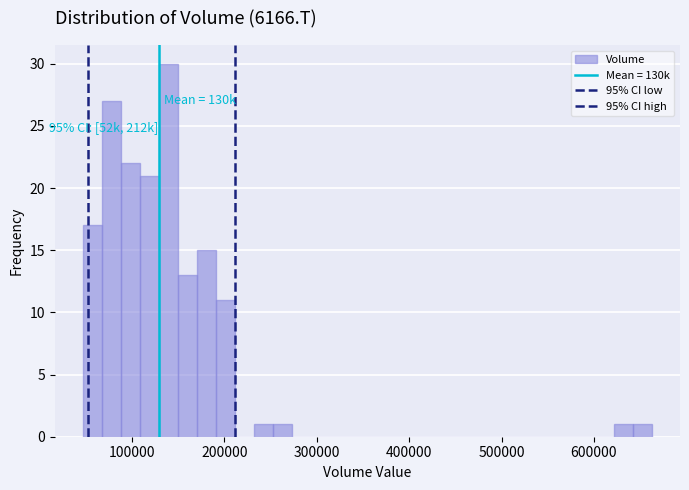

Around what value on the x-axis is the tallest bar? Give the approximate position of its centre, as read against the axis.

140000